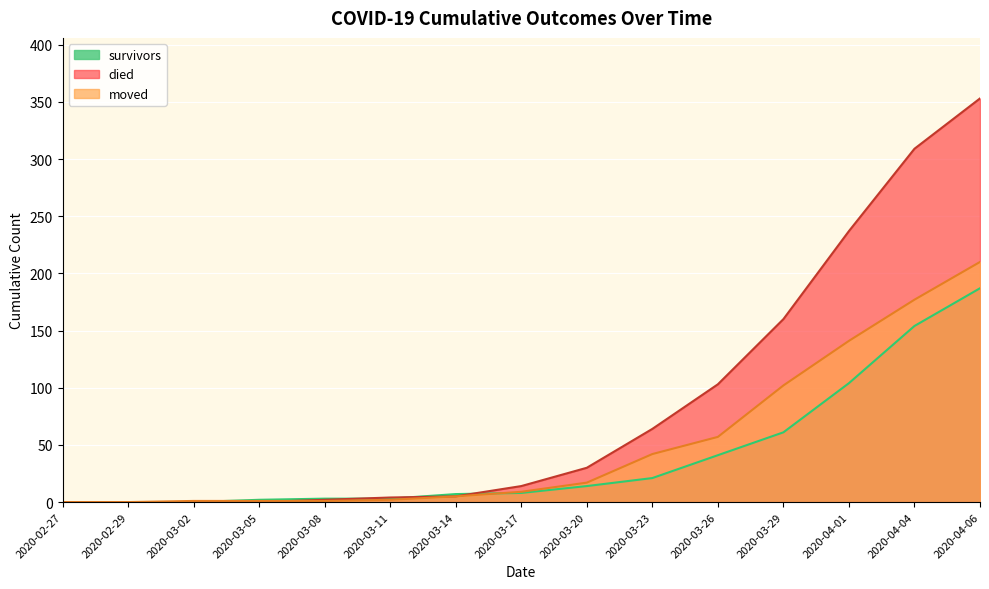

True or false: died has a value of 353 at 2020-04-06.

True